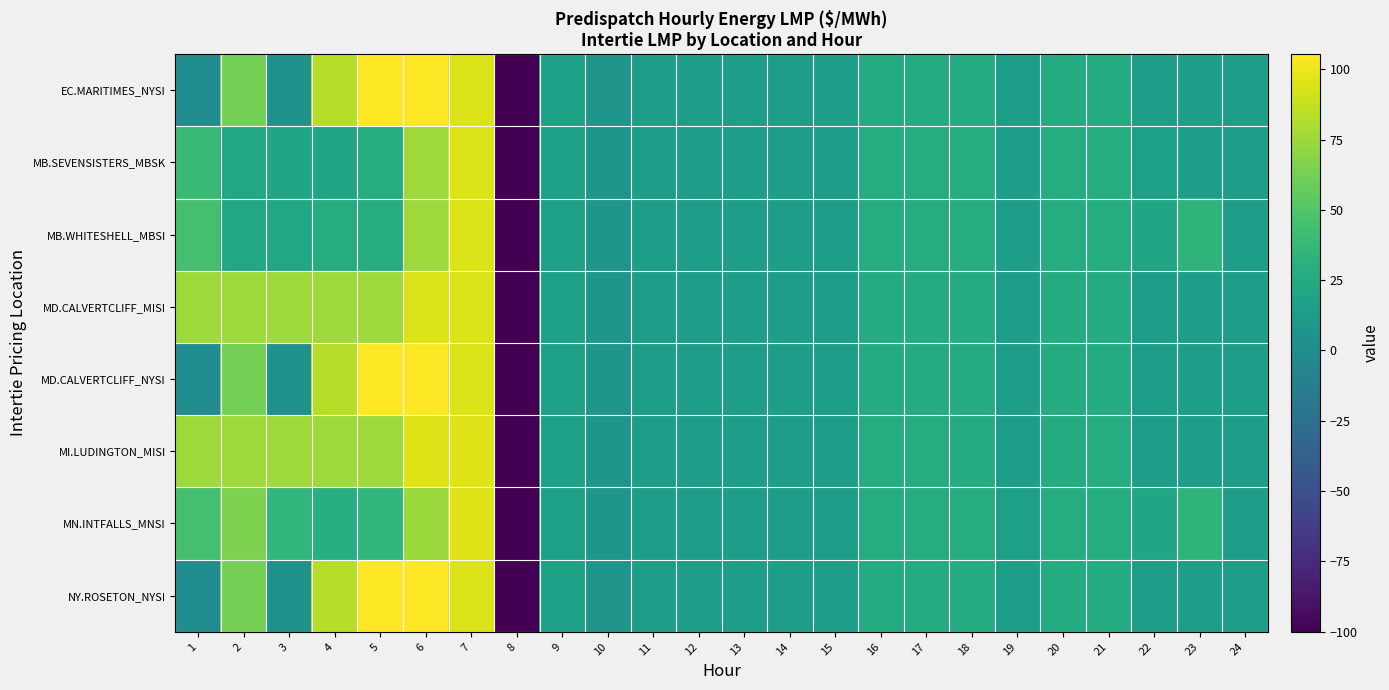

Reading left to right, what are all the values shown in this chart?

EC.MARITIMES_NYSI: 1=0.0	2=62.3	3=5.0	4=83.2	5=105.2	6=105.2	7=94.6	8=-100.0	9=16.5	10=7.4	11=14.5	12=14.5	13=14.5	14=14.5	15=14.5	16=26.3	17=26.1	18=26.0	19=14.9	20=26.0	21=26.0	22=14.8	23=14.5	24=14.4
MB.SEVENSISTERS_MBSK: 1=39.1	2=22.4	3=21.8	4=21.2	5=27.3	6=75.0	7=94.8	8=-100.0	9=16.9	10=7.7	11=14.9	12=14.9	13=15.0	14=15.0	15=14.9	16=27.0	17=26.8	18=26.9	19=15.4	20=27.1	21=27.1	22=15.6	23=15.2	24=15.1
MB.WHITESHELL_MBSI: 1=45.0	2=22.8	3=22.6	4=27.1	5=27.3	6=75.0	7=94.8	8=-100.0	9=16.9	10=7.7	11=14.9	12=14.9	13=15.0	14=15.0	15=14.9	16=27.0	17=26.8	18=26.9	19=15.4	20=27.1	21=27.2	22=20.9	23=33.2	24=15.1
MD.CALVERTCLIFF_MISI: 1=75.0	2=75.0	3=75.0	4=75.0	5=74.9	6=94.8	7=94.9	8=-100.0	9=16.7	10=7.5	11=14.6	12=14.6	13=14.7	14=14.7	15=14.6	16=26.6	17=26.5	18=26.3	19=15.1	20=26.3	21=26.4	22=15.0	23=14.7	24=14.7
MD.CALVERTCLIFF_NYSI: 1=0.0	2=62.4	3=5.1	4=83.2	5=105.3	6=105.3	7=94.9	8=-100.0	9=16.7	10=7.5	11=14.6	12=14.6	13=14.7	14=14.7	15=14.6	16=26.6	17=26.5	18=26.3	19=15.1	20=26.3	21=26.4	22=15.0	23=14.7	24=14.7
MI.LUDINGTON_MISI: 1=75.0	2=75.0	3=75.0	4=75.0	5=75.0	6=95.0	7=95.3	8=-100.0	9=16.9	10=7.6	11=14.8	12=14.8	13=14.8	14=14.8	15=14.8	16=26.9	17=26.8	18=26.6	19=15.3	20=26.7	21=26.8	22=15.3	23=14.9	24=14.8
MN.INTFALLS_MNSI: 1=45.0	2=65.0	3=35.0	4=29.3	5=35.0	6=74.8	7=95.0	8=-100.0	9=16.8	10=7.7	11=14.9	12=14.9	13=15.1	14=15.1	15=14.9	16=27.0	17=26.8	18=27.0	19=15.5	20=27.2	21=27.4	22=21.2	23=33.4	24=15.2
NY.ROSETON_NYSI: 1=0.0	2=62.3	3=5.0	4=83.2	5=105.2	6=105.2	7=94.6	8=-100.0	9=16.5	10=7.4	11=14.5	12=14.5	13=14.5	14=14.5	15=14.5	16=26.3	17=26.1	18=26.0	19=14.9	20=26.0	21=26.0	22=14.8	23=14.5	24=14.4